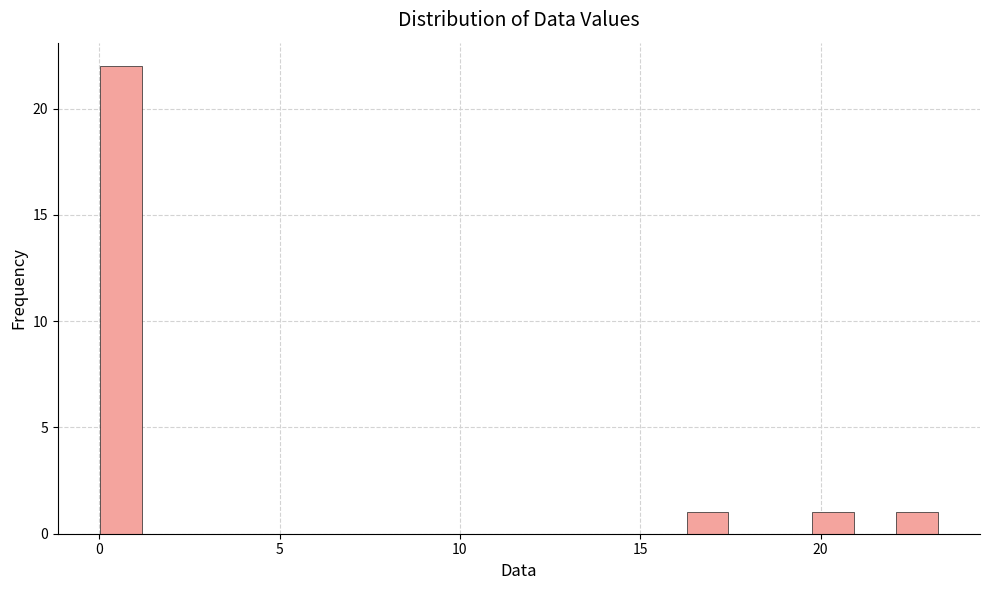

Read against the x-axis, roughly where is the centre of the tallest bar?

0.5